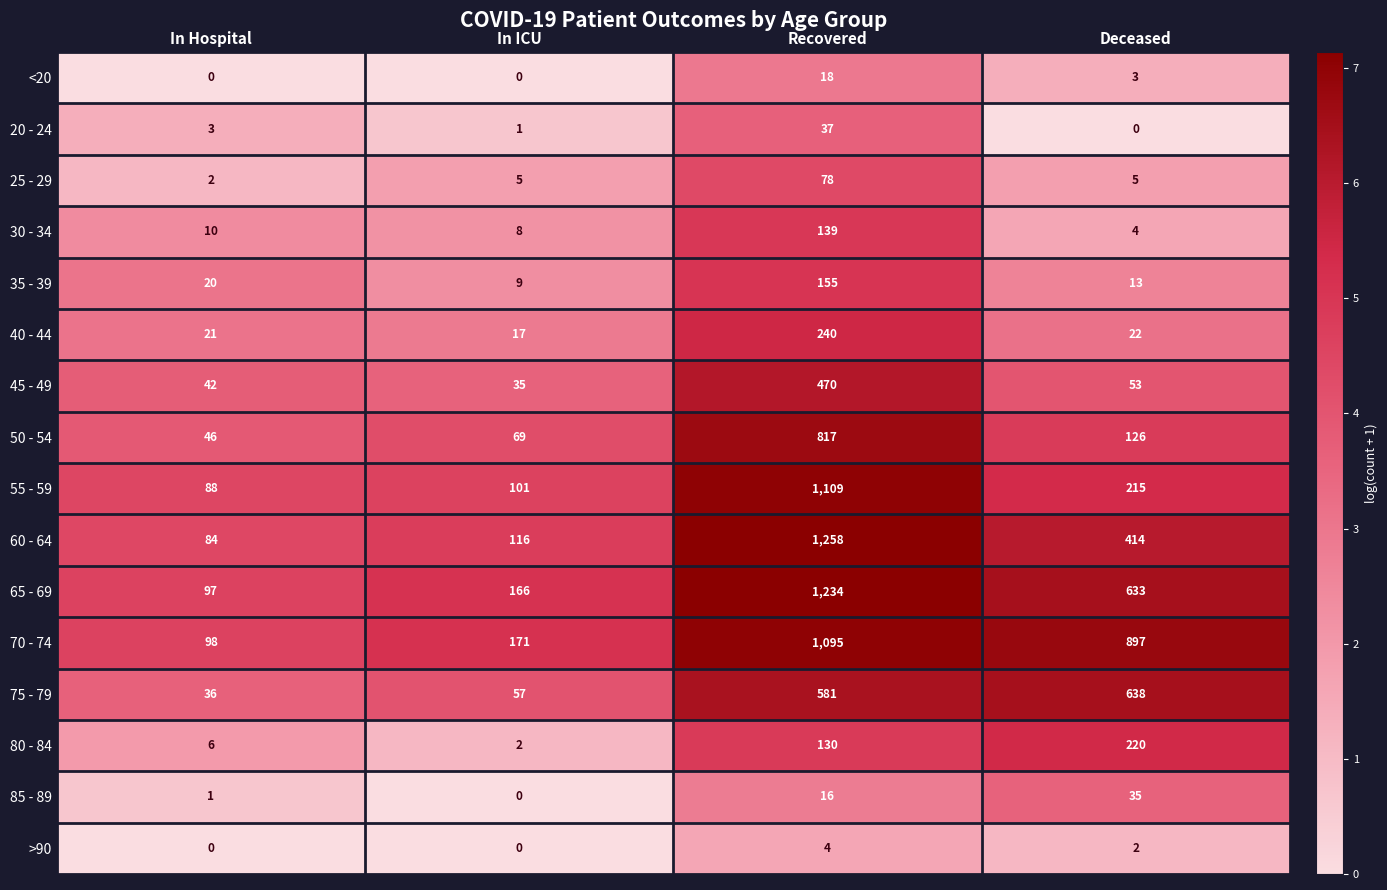

True or false: 80 - 84 has a value of 220 at Deceased.

True